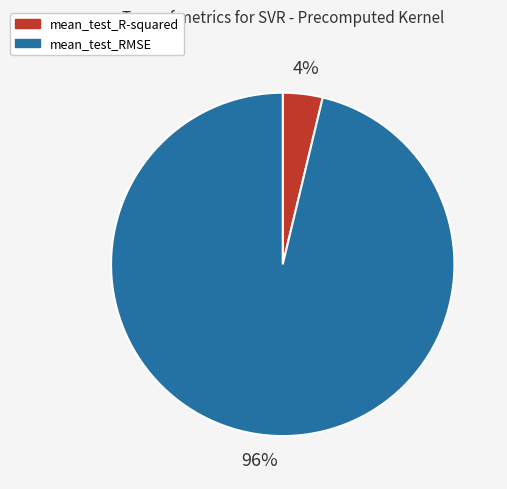

Which slice is the largest?

mean_test_RMSE